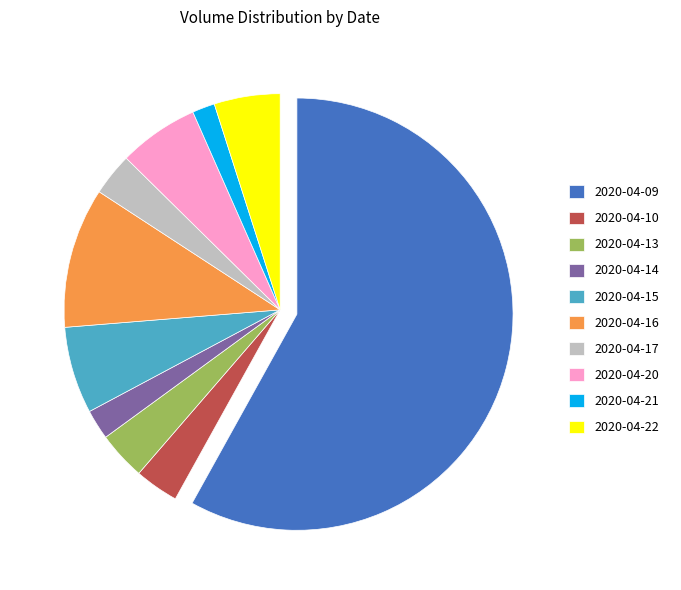

Combined, do 2020-04-21 and 2020-04-10 account for over 50%?

No